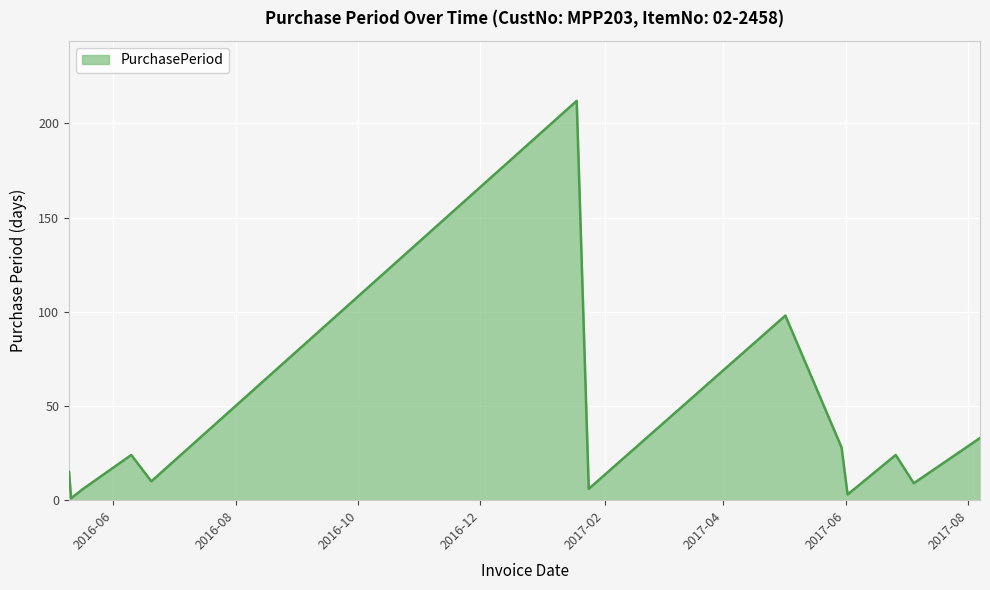

Reading left to right, list all the values displayed in this chart.

15	1	6	24	10	212	6	98	28	3	24	9	33